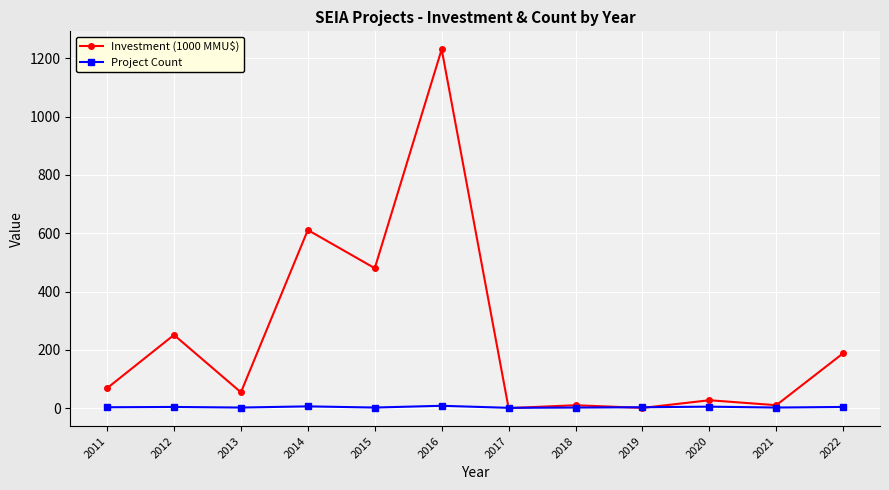

Which series has the widest spread of values?

Investment (1000 MMU$)